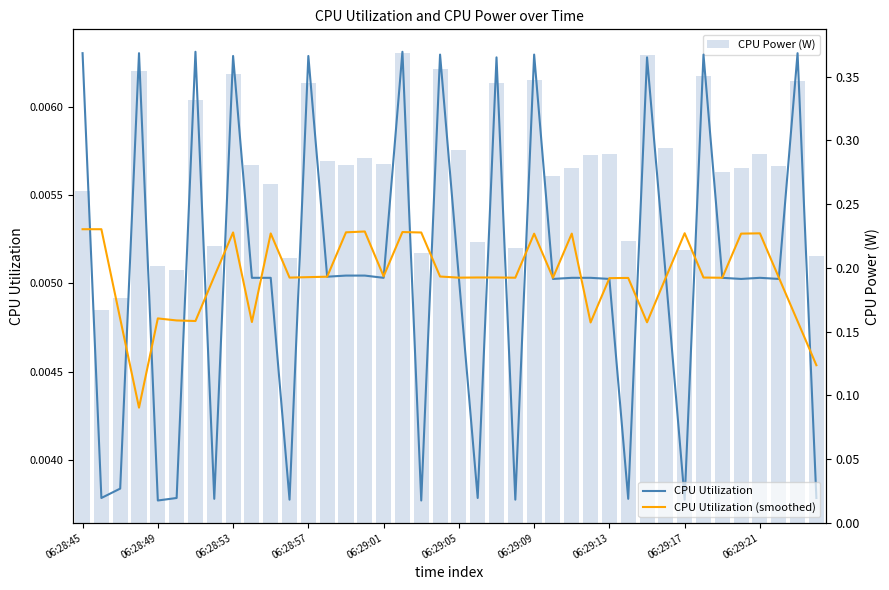

At 06:28:57, list the series in order from largest to smallest.

CPU Power (W), CPU Utilization, CPU Utilization (smoothed)